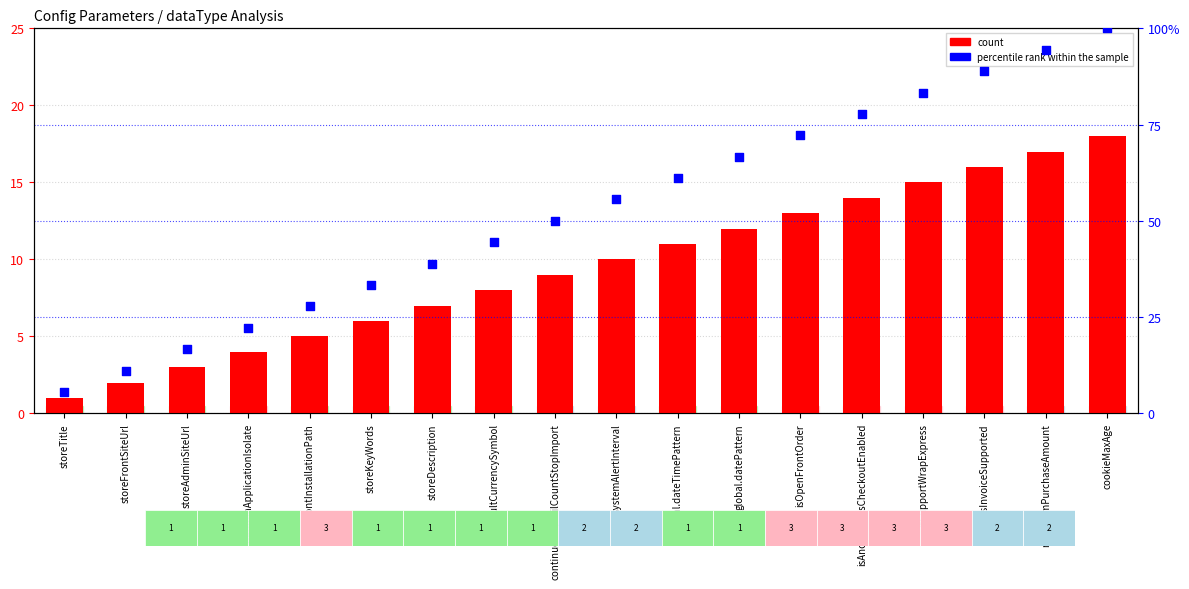

What are all the series names shown in the legend?

count, percentile rank within the sample